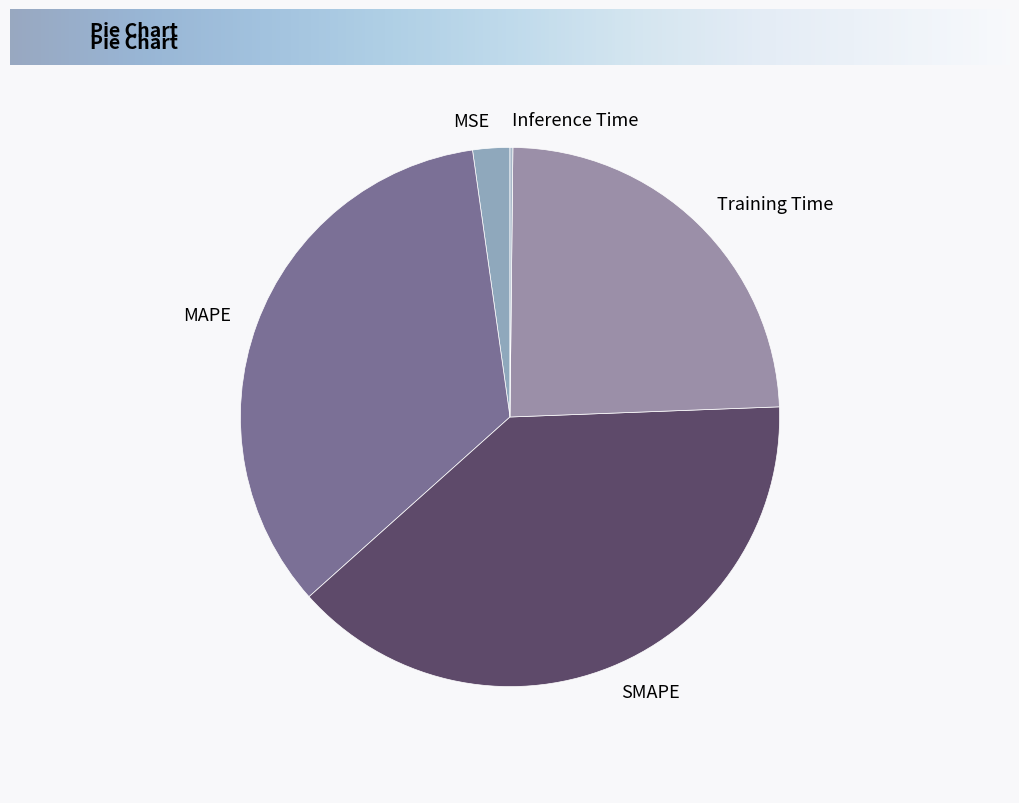

Which has a higher value, MAPE or Training Time?

MAPE